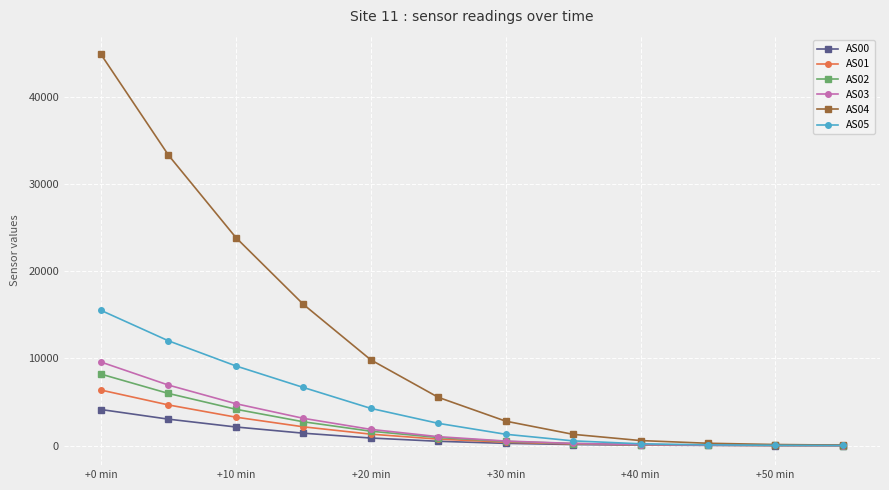

What is the difference between the second highest and minimum values in the AS03 series?

6934